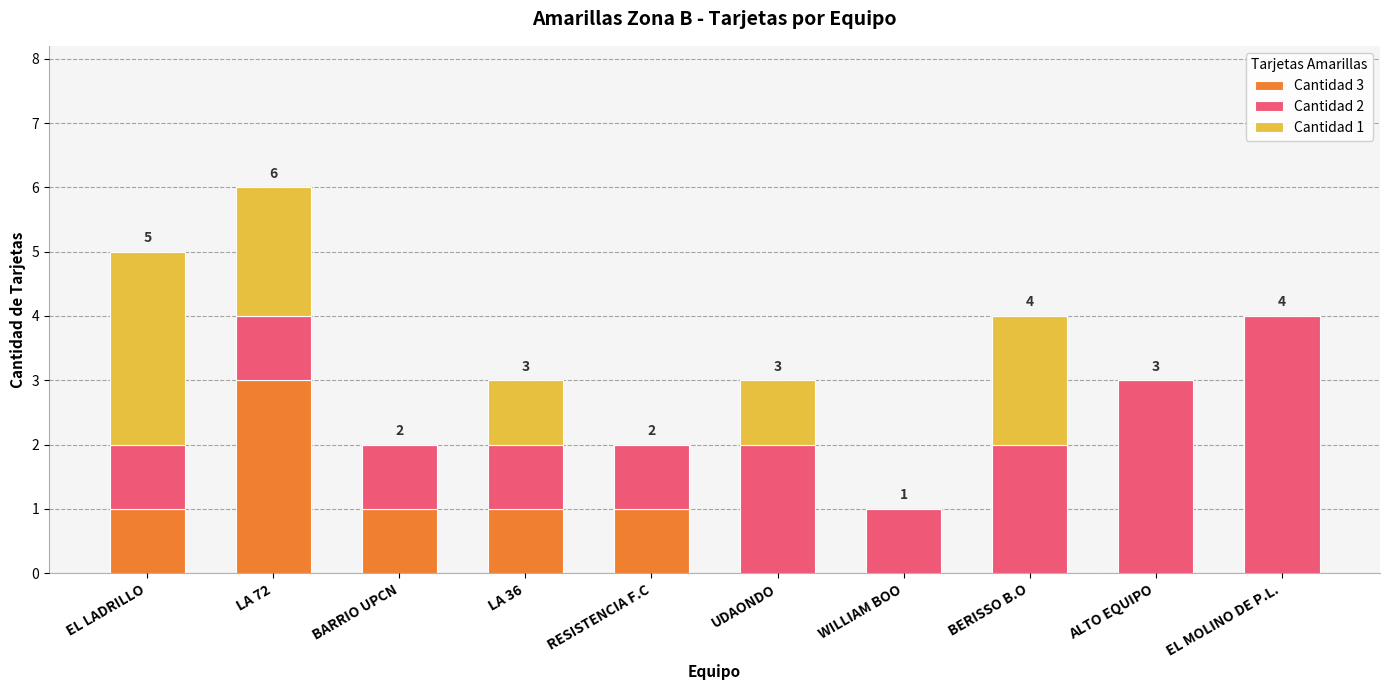

At which label does Cantidad 3 reach its peak?

LA 72